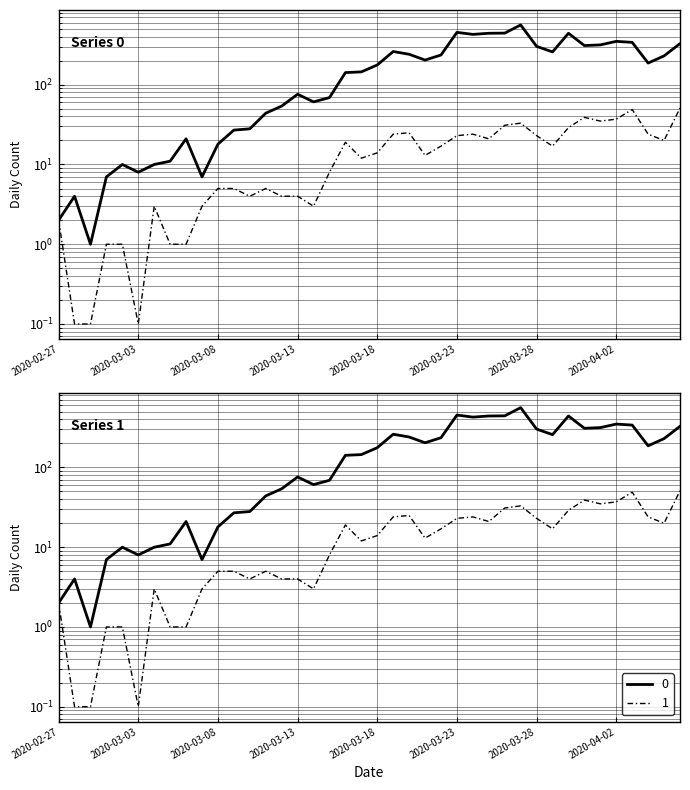

Between 2020-03-17 and 2020-03-03, which is larger?

2020-03-17